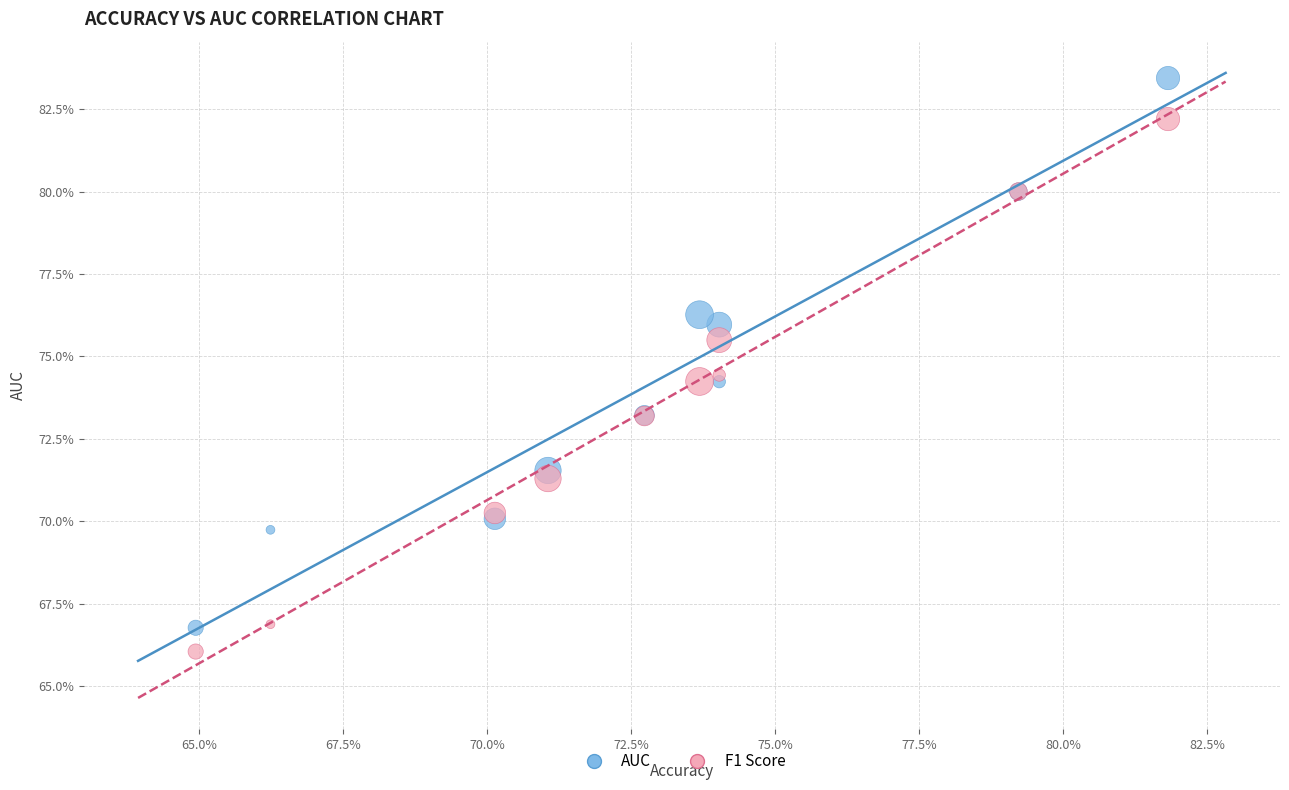

Which series contains the lowest Y value?

F1 Score